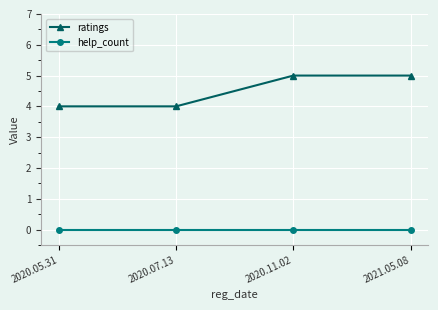

True or false: ratings and help_count intersect in this chart.

False